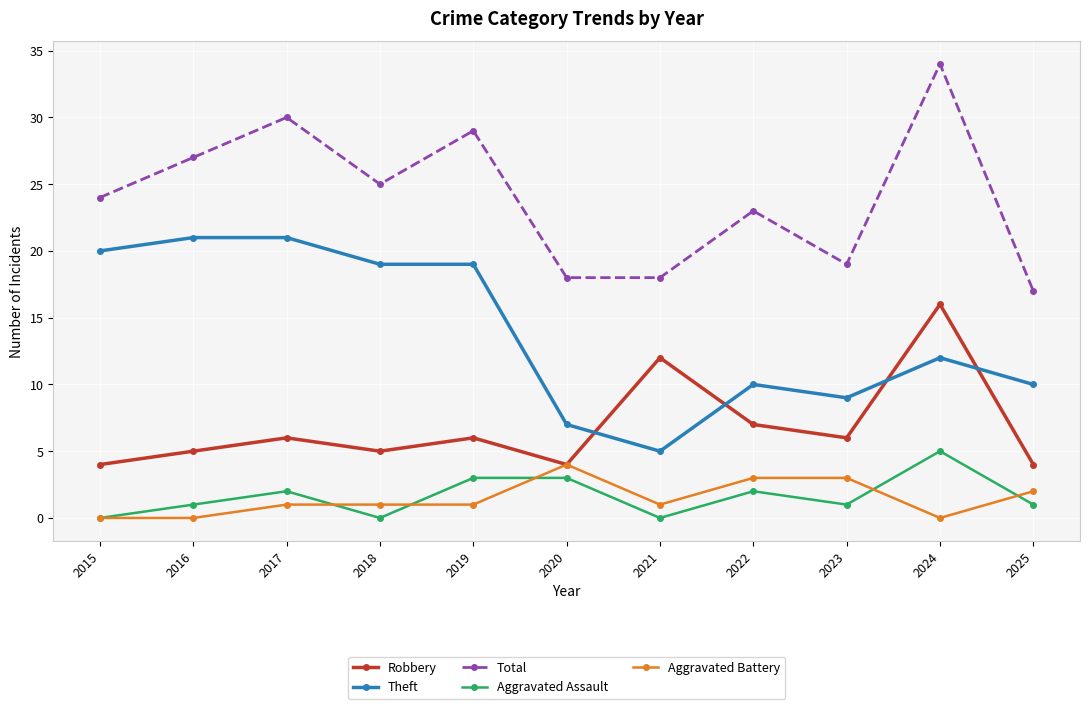

Read the Robbery value at 2017, to the nearest 5.

5